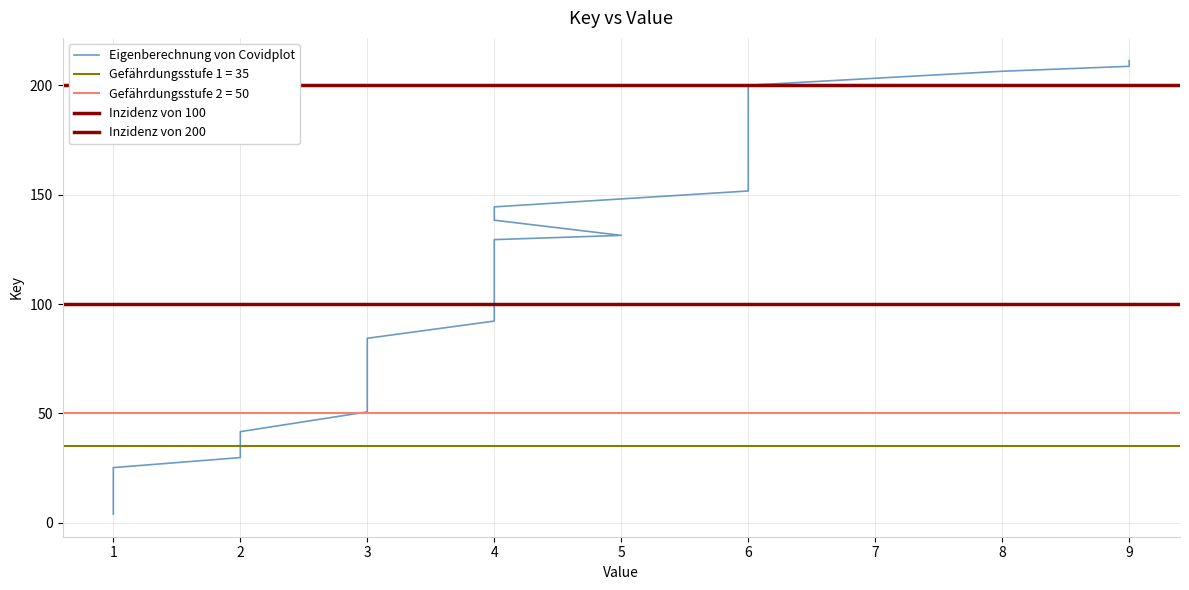

How many data points does each series have?

40